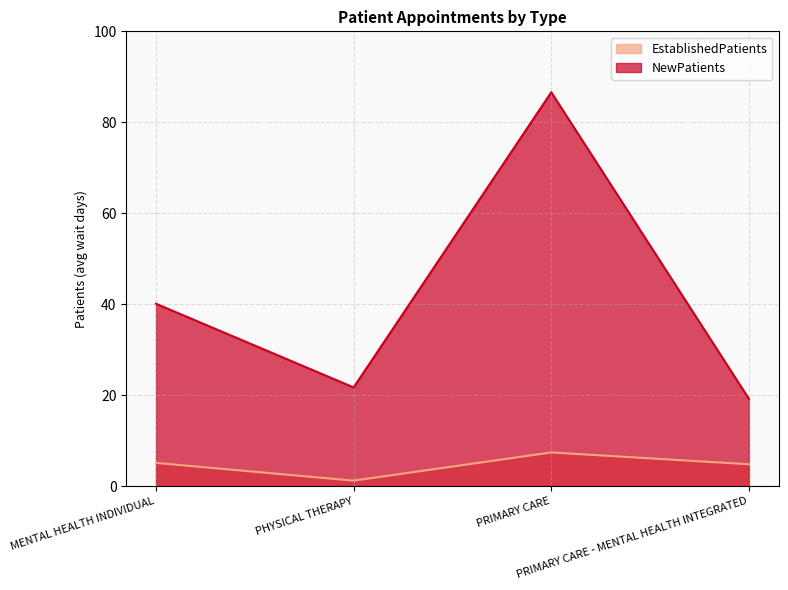

What position from the right is PRIMARY CARE?

2